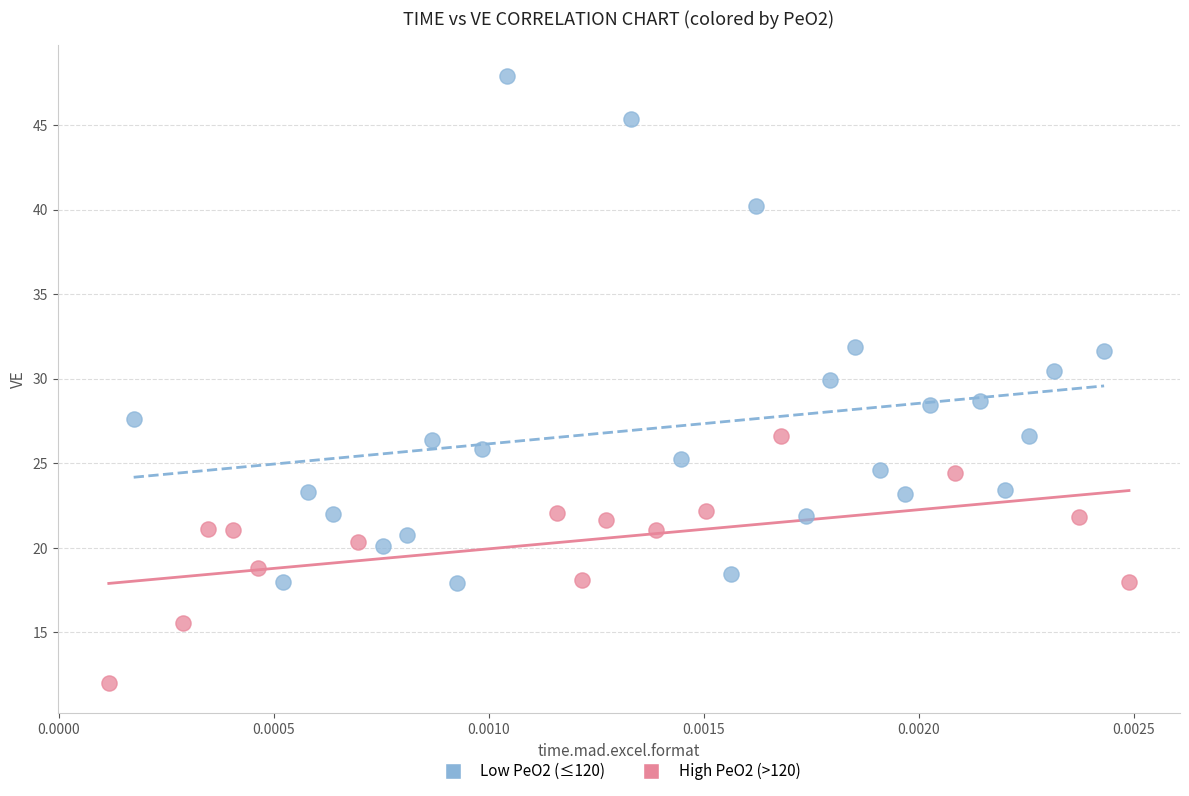

Which series has the widest spread of Y values?

Low PeO2 (≤120)